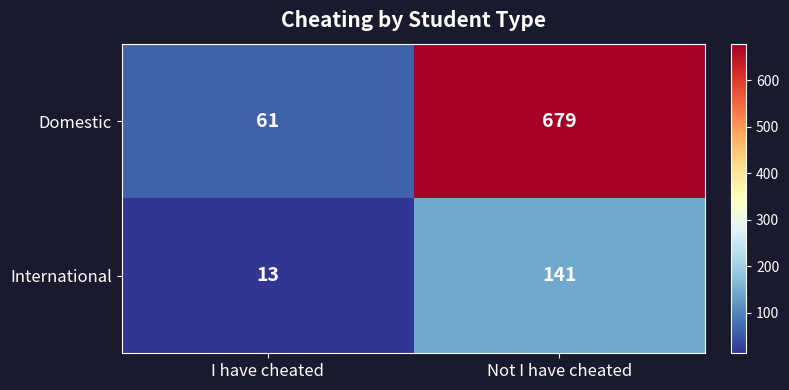

Reading left to right, extract all data points from this chart.

Domestic: 61	679
International: 13	141